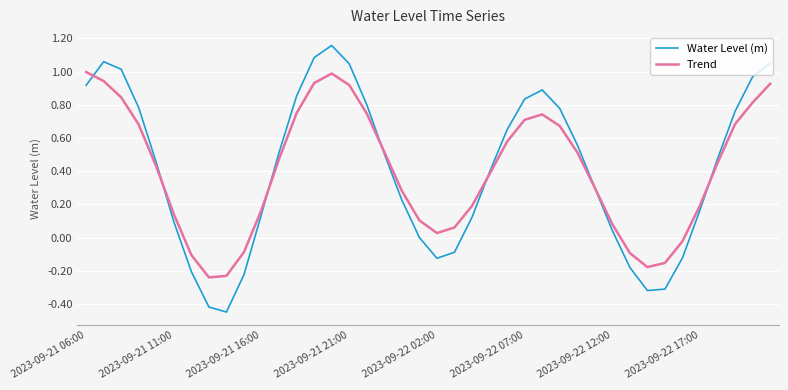

List the series in order of their peak value, lowest first.

Trend, Water Level (m)